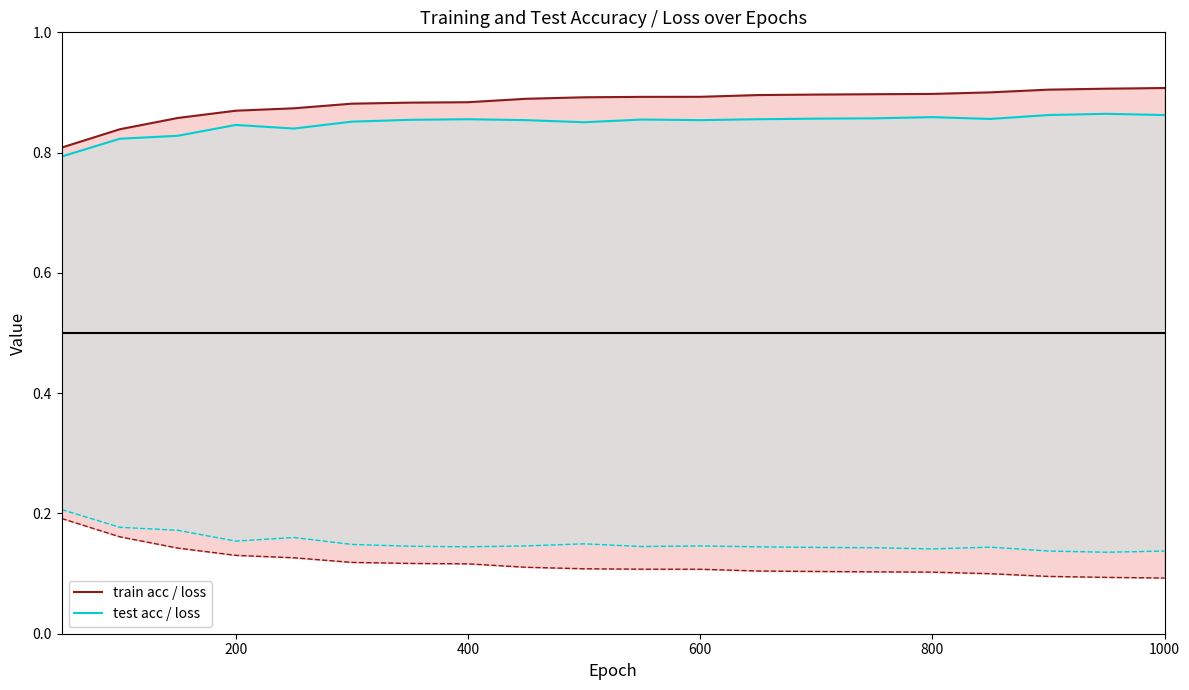

What value does the test loss series have at 600?

0.1